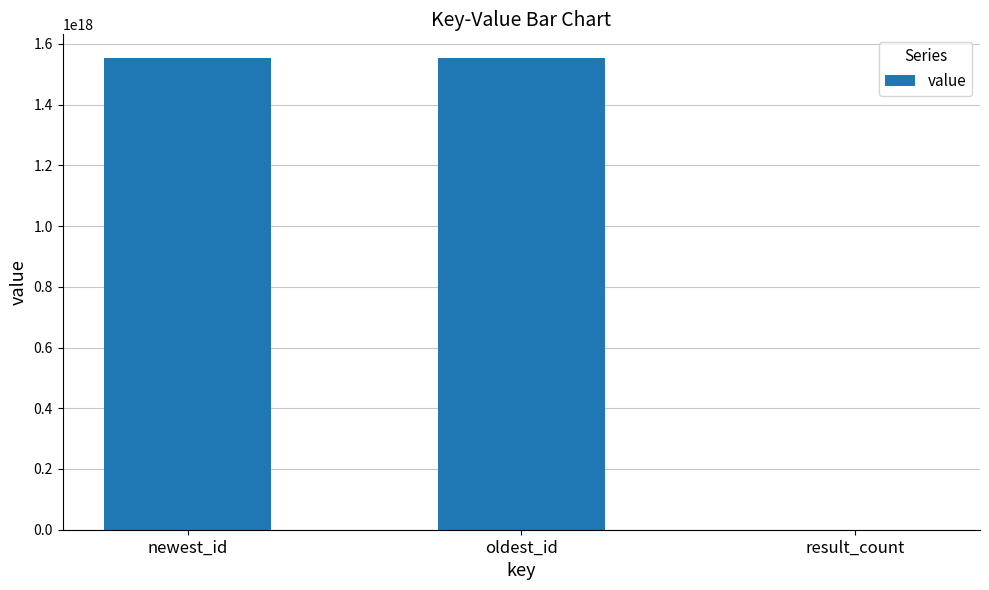

At which label is the value closest to 776893667060910080?

oldest_id